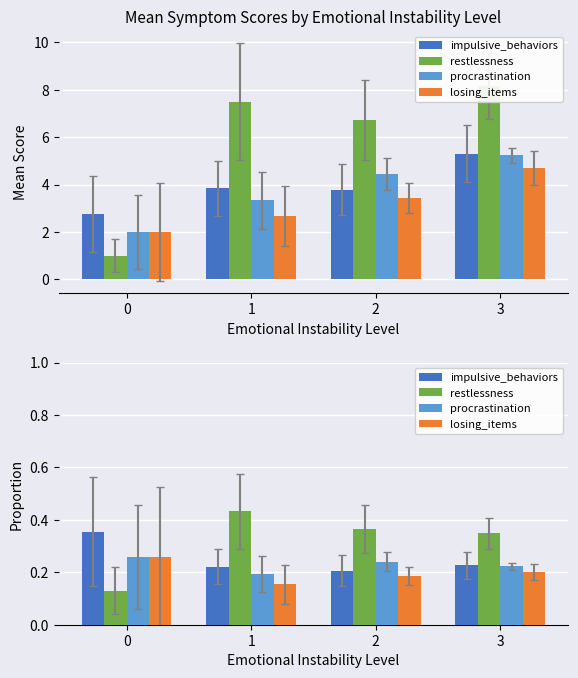

What is the sum of all impulsive_behaviors values?

1.0